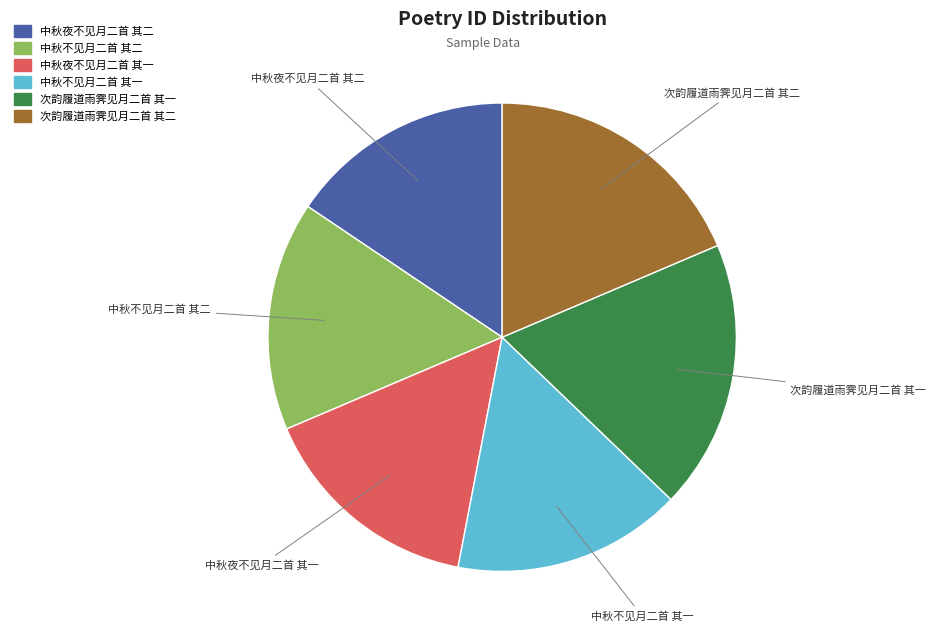

Is there any slice that represents more than half of the pie?

No